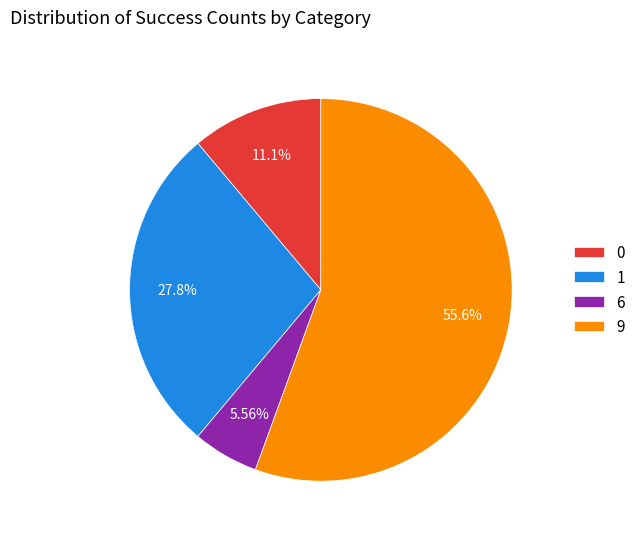

Approximately how many times larger is the value at 1 compared to 9?

0.5